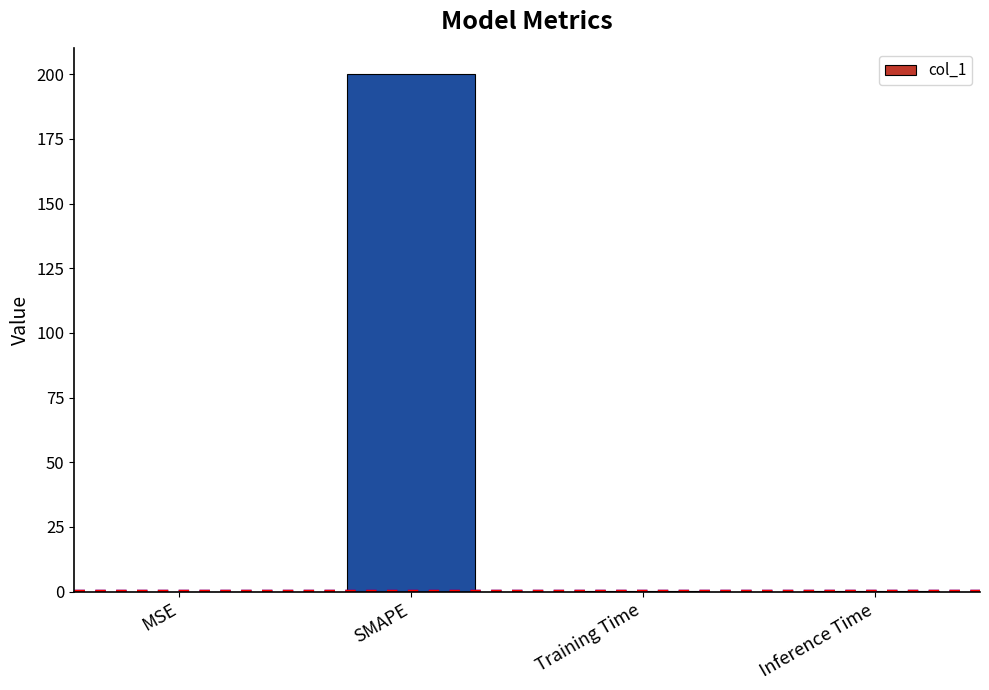

Which category has the highest value across all series?

SMAPE